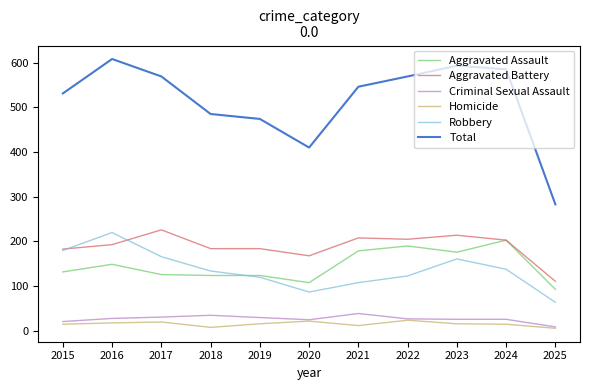

What is the spread (max minus min) of values at 2021?

534